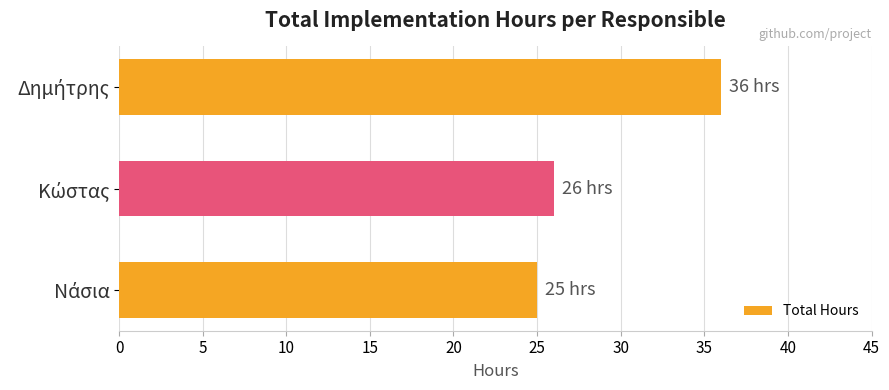

What is the maximum value shown in the chart?

36